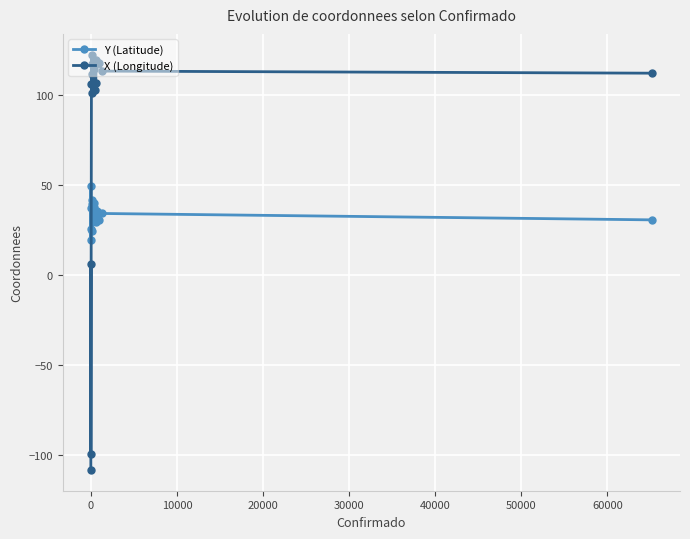

True or false: X (Longitude) and Y (Latitude) cross at least once.

True